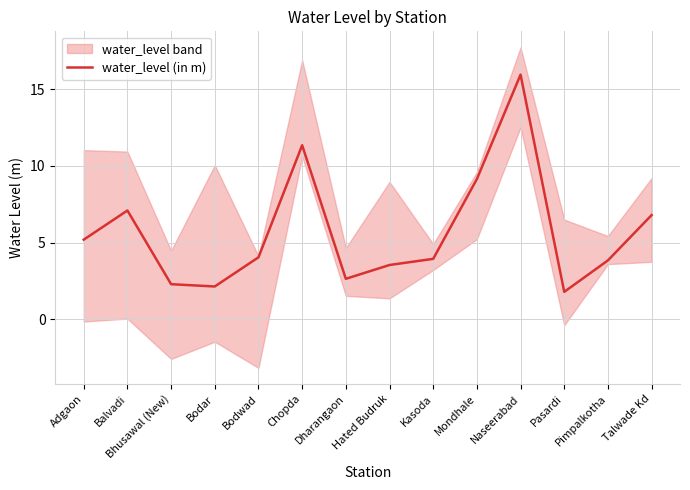

Rank the categories by value from highest to lowest.

Naseerabad, Chopda, Mondhale, Balvadi, Talwade Kd, Adgaon, Bodwad, Kasoda, Pimpalkotha, Hated Budruk, Dharangaon, Bhusawal (New), Bodar, Pasardi